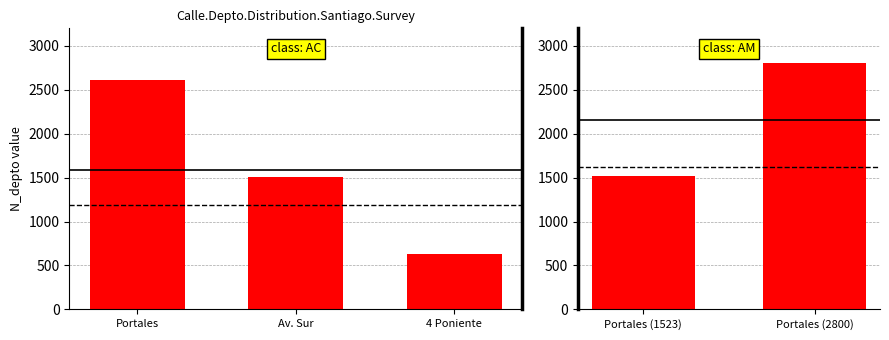

True or false: the data shows 2049 at Portales (1523).

False